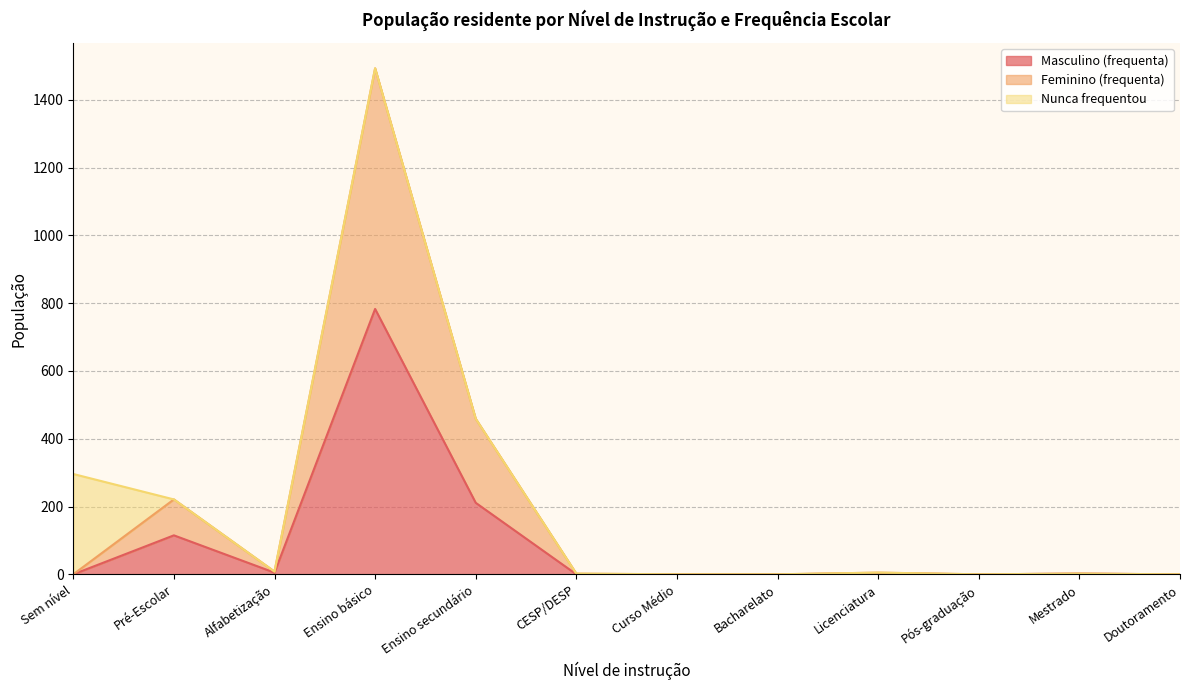

What is the highest value of the Masculino (frequenta) series?

783